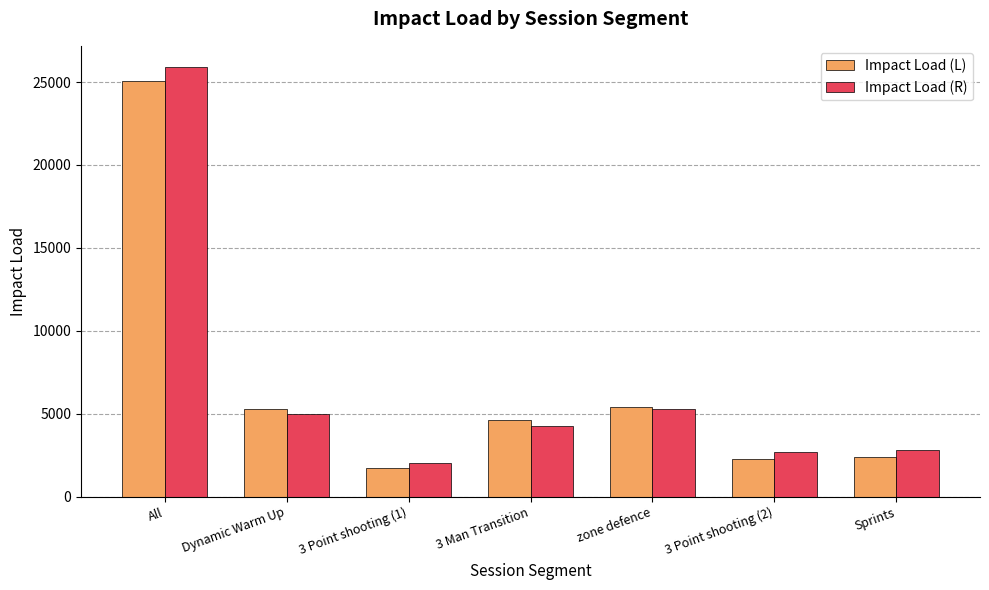

What is the label of the 6th bar from the right?

Dynamic Warm Up